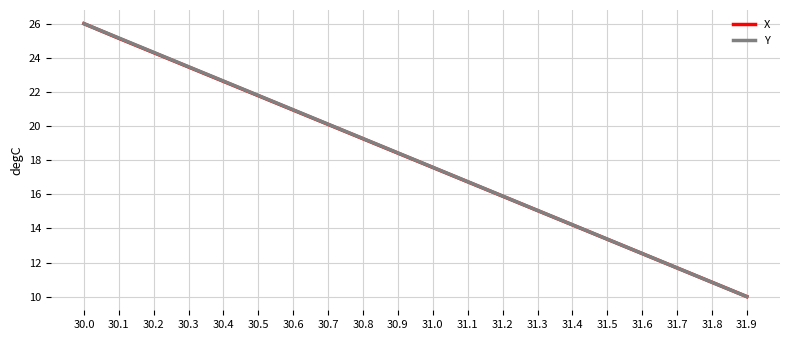

Which series changed the most between 30.7 and 31.6?

Y